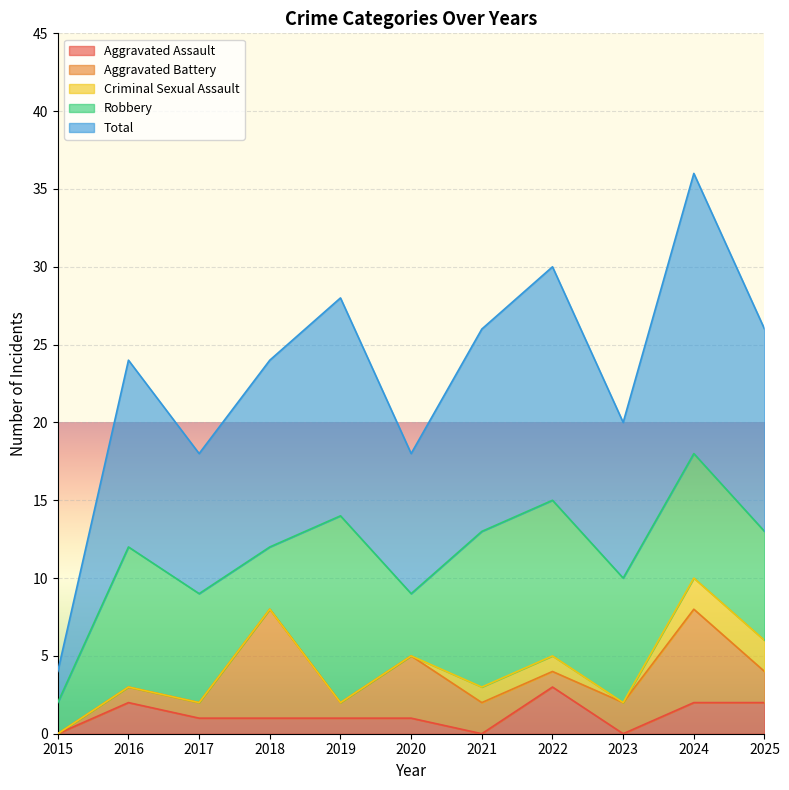

At which label does Aggravated Assault reach its peak?

2022